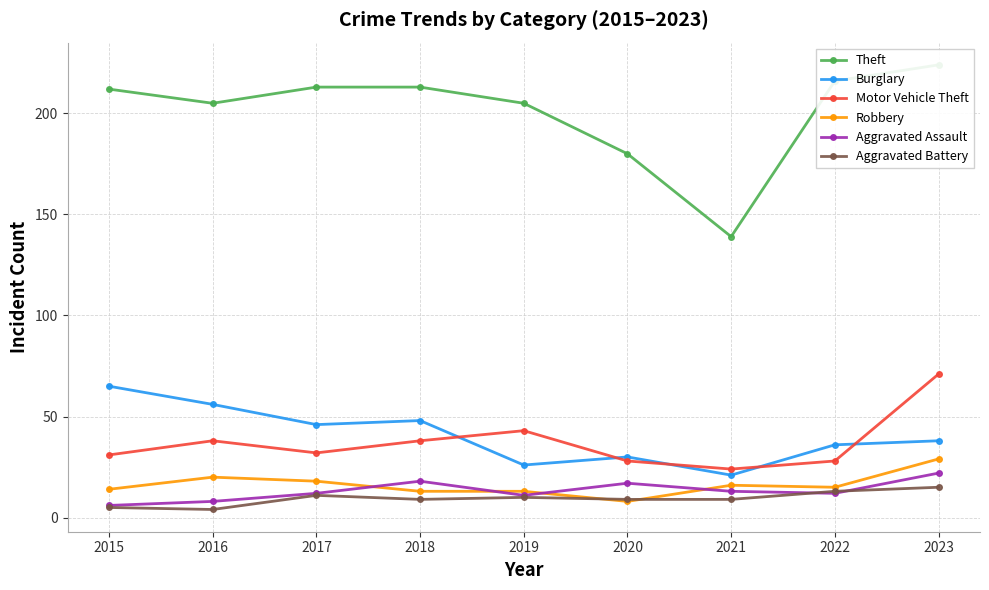

What is the spread (max minus min) of values at 2020?

172